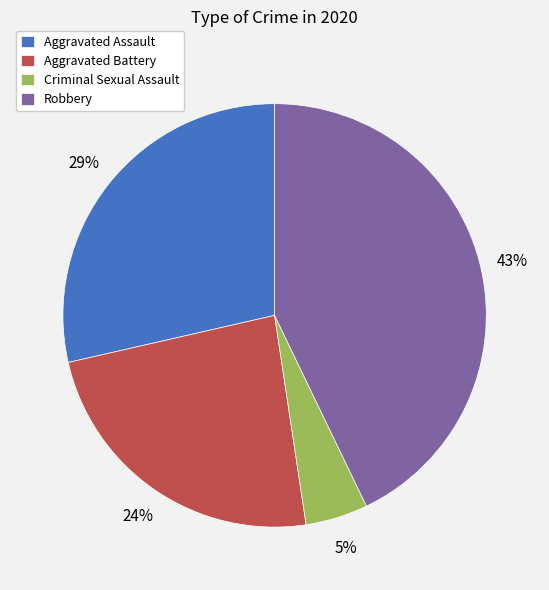

Count the number of slices in the pie.

4